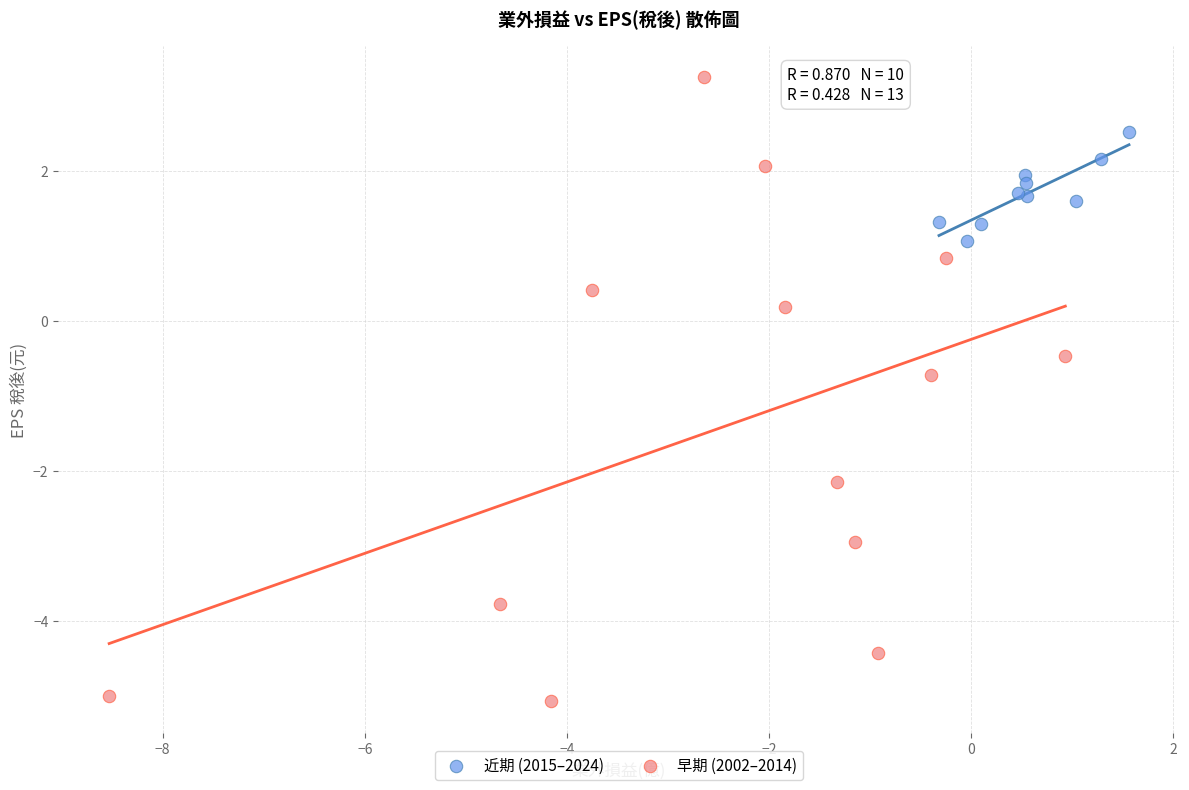

Which series contains the lowest Y value?

早期 (2002–2014)